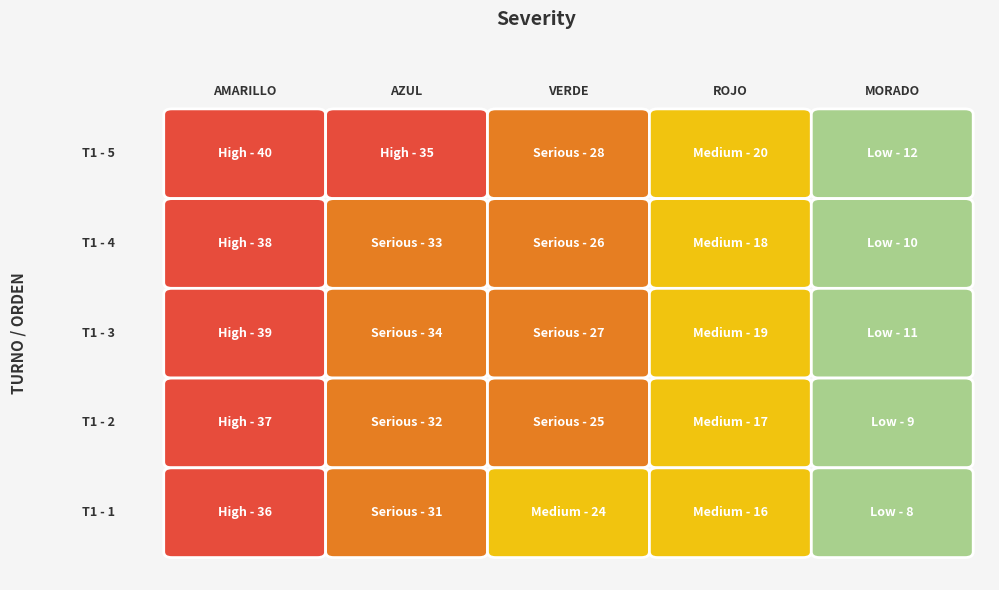

The value of VERDE at 2 is 27. True or false?

True